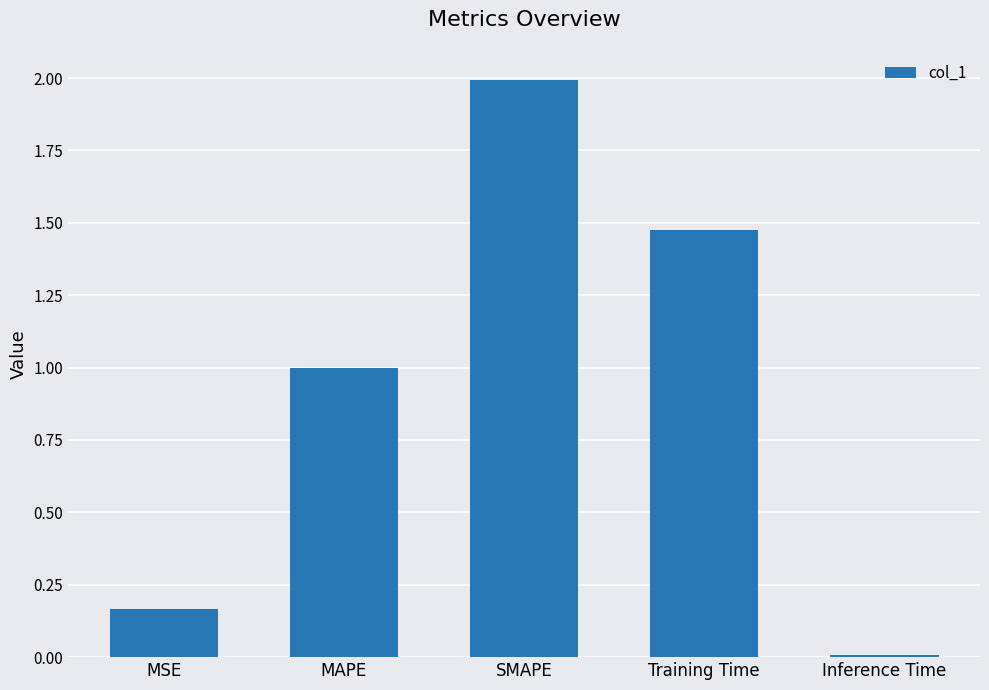

What is the difference between the maximum and minimum values?

2.0